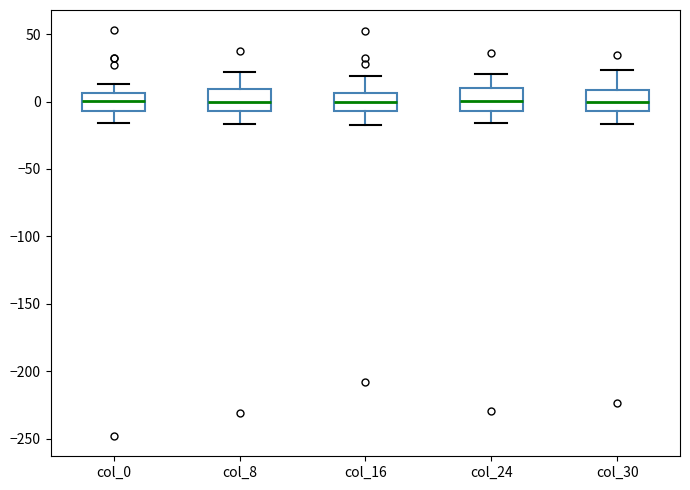

Reading left to right, read every box against the y-axis: the position of its median line, the range the box covers, and the ends of its whiskers. The values are not printed on the chart, so give them approximately, as read against the axis.

col_0: median 0, box -5 to 5, whiskers -15 to 15
col_8: median 0, box -5 to 10, whiskers -15 to 20
col_16: median 0, box -5 to 5, whiskers -15 to 20
col_24: median 0, box -5 to 10, whiskers -15 to 20
col_30: median 0, box -5 to 10, whiskers -15 to 25